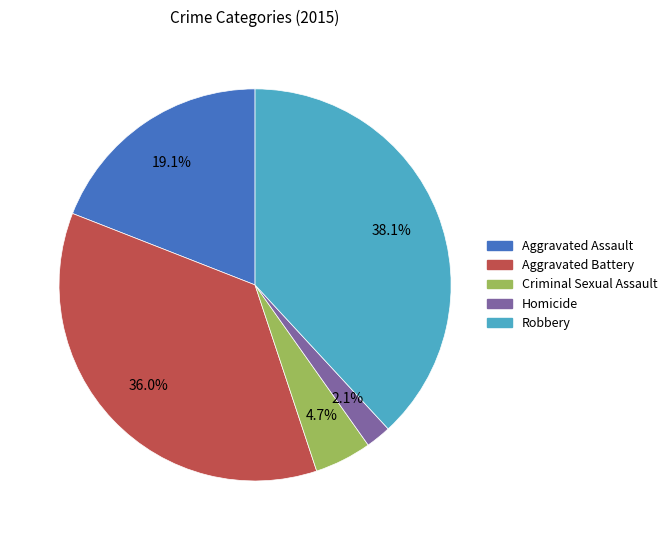

Is Criminal Sexual Assault the majority of the pie?

No